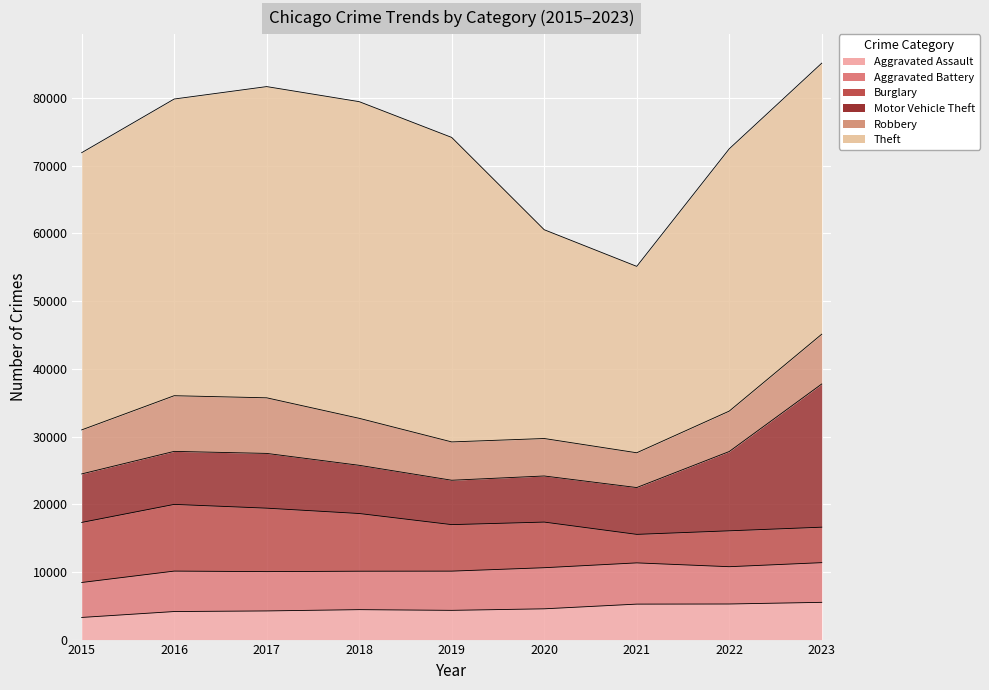

Which series has the largest total across all categories?

Theft